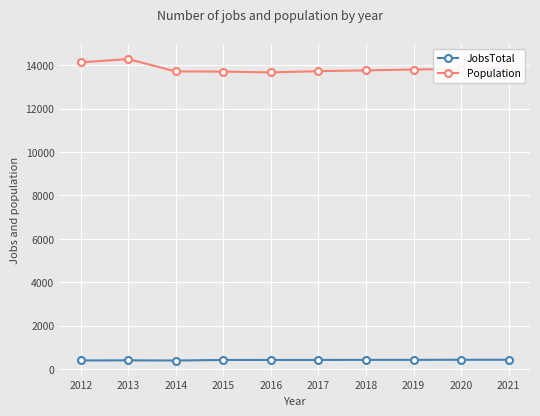

List the series in order of their peak value, highest first.

Population, JobsTotal